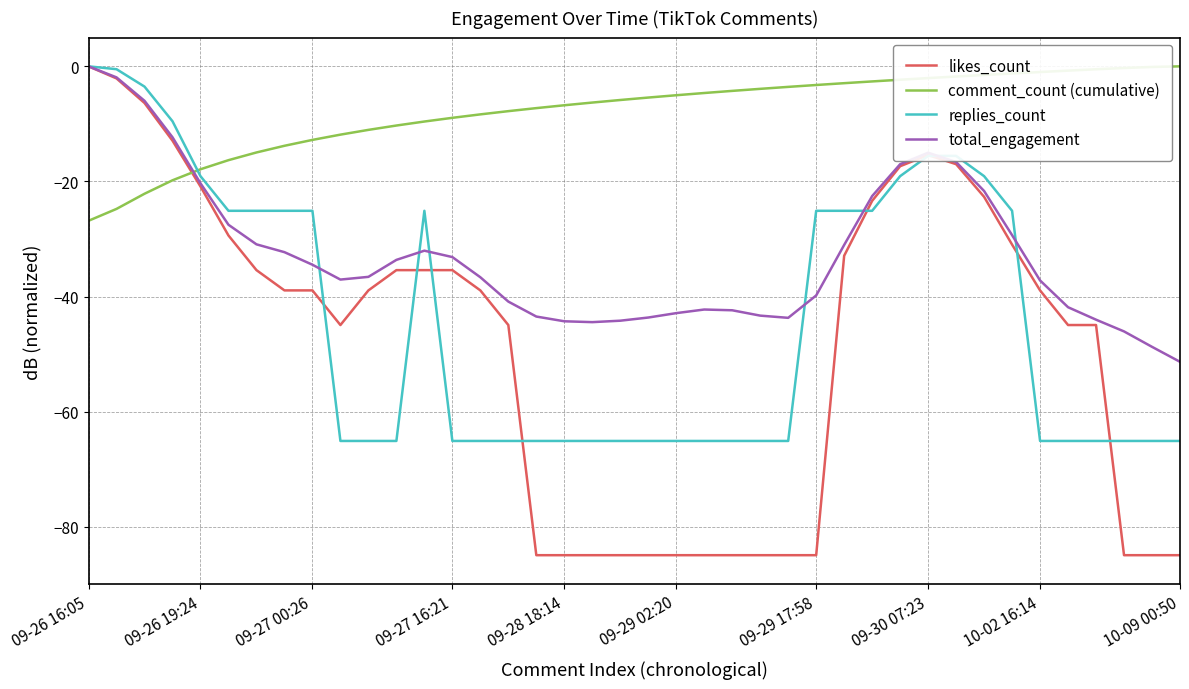

How many times do comment_count (cumulative) and total_engagement cross each other?

1